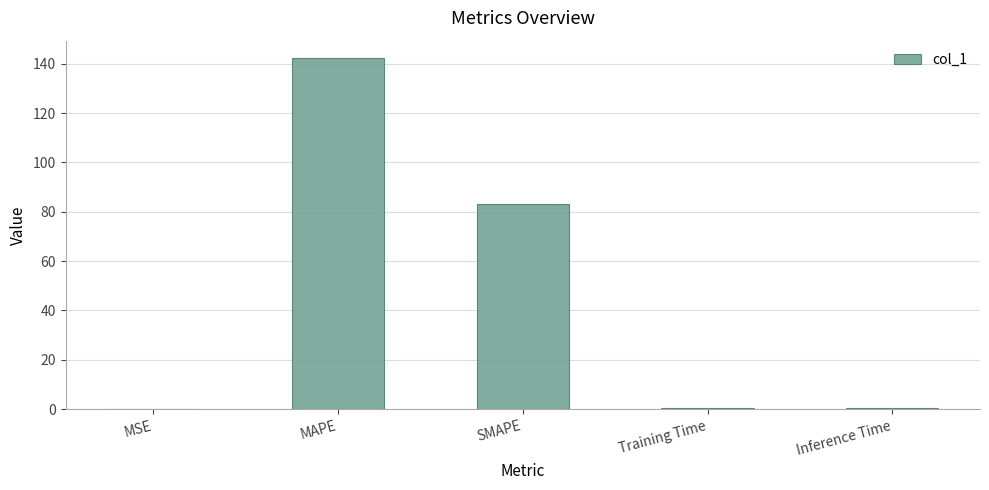

Between SMAPE and Inference Time, which is larger?

SMAPE